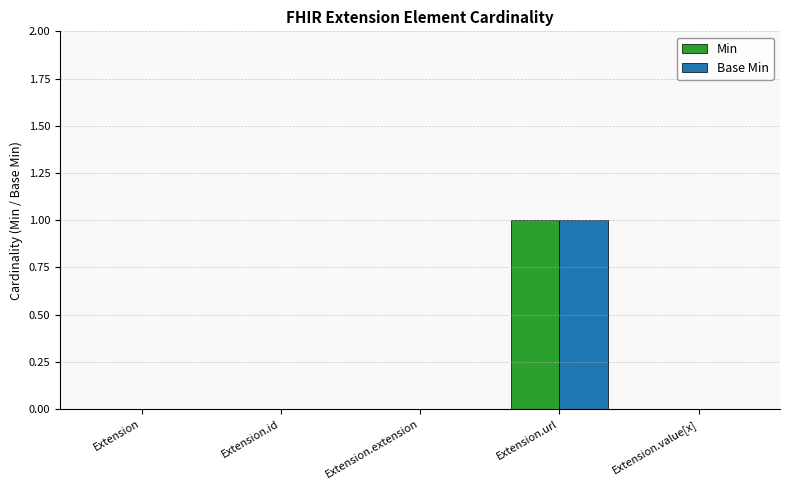

What are all the series names shown in the legend?

Min, Base Min